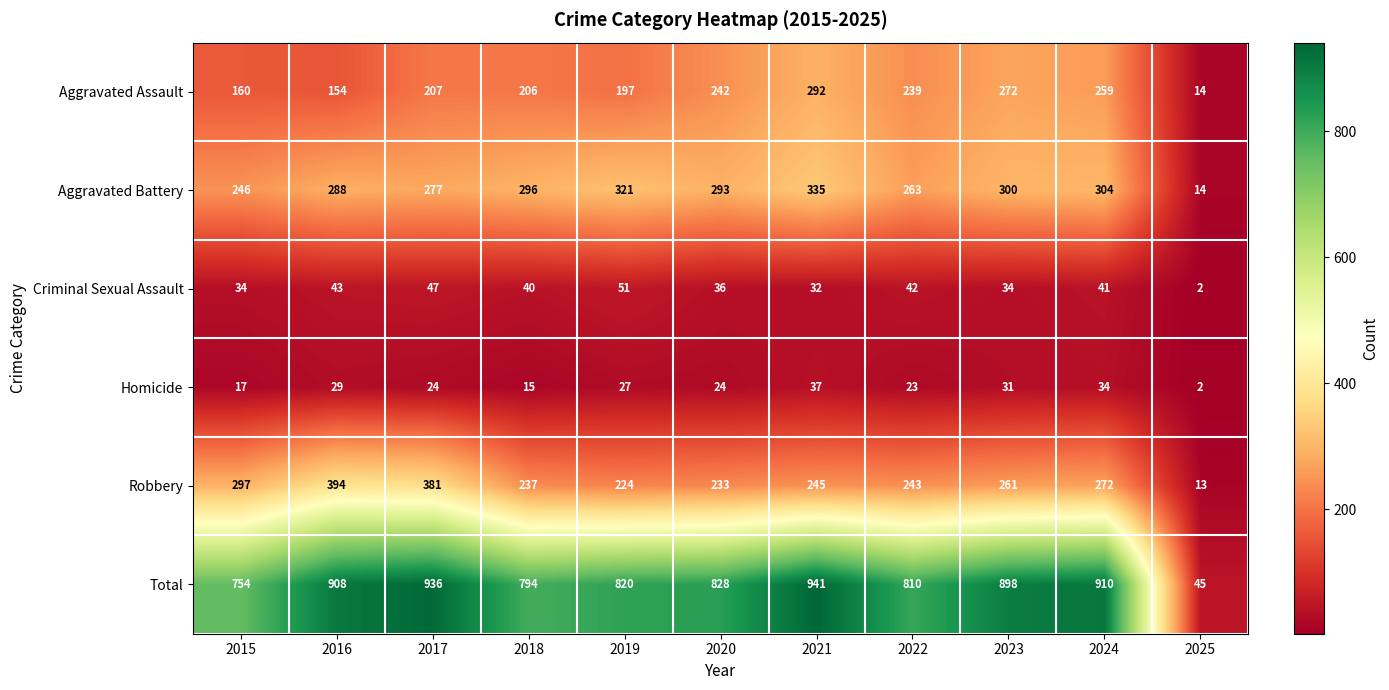

What is the sum of the Robbery values at 2018 and 2019?

461